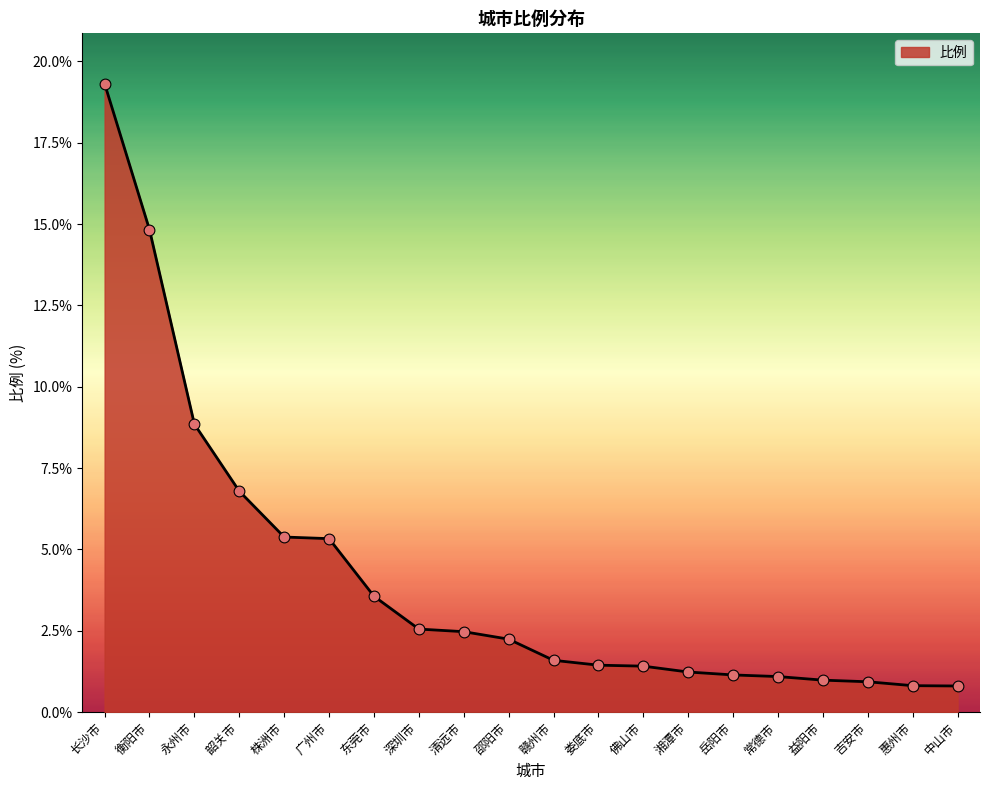

What is the change in value from 佛山市 to 湘潭市?

-0.2